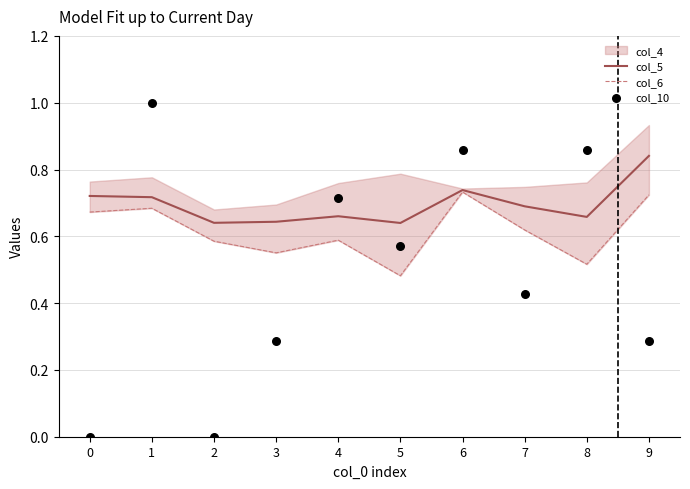

Which series reaches the maximum Y coordinate?

col_10